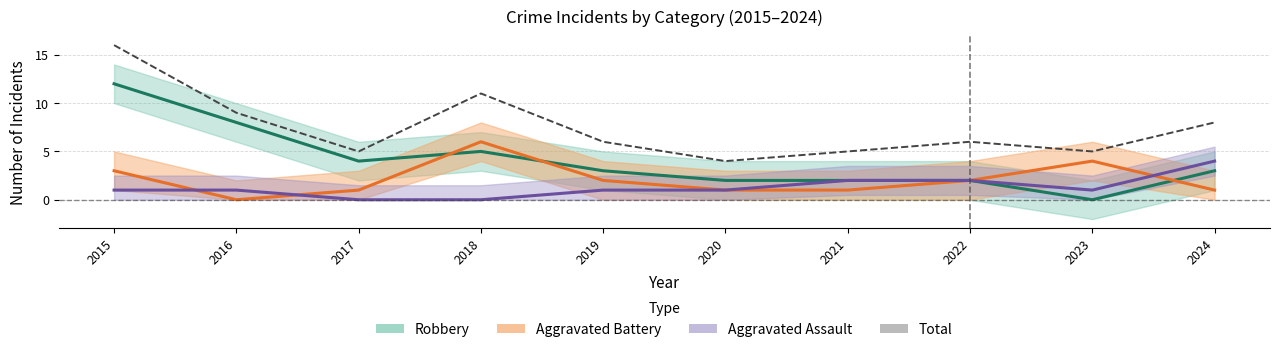

Reading left to right, extract all data points from this chart.

Robbery (central): 2015=12	2016=8	2017=4	2018=5	2019=3	2020=2	2021=2	2022=2	2023=0	2024=3
Aggravated Battery (central): 2015=3	2016=0	2017=1	2018=6	2019=2	2020=1	2021=1	2022=2	2023=4	2024=1
Aggravated Assault (central): 2015=1	2016=1	2017=0	2018=0	2019=1	2020=1	2021=2	2022=2	2023=1	2024=4
Total: 2015=16	2016=9	2017=5	2018=11	2019=6	2020=4	2021=5	2022=6	2023=5	2024=8